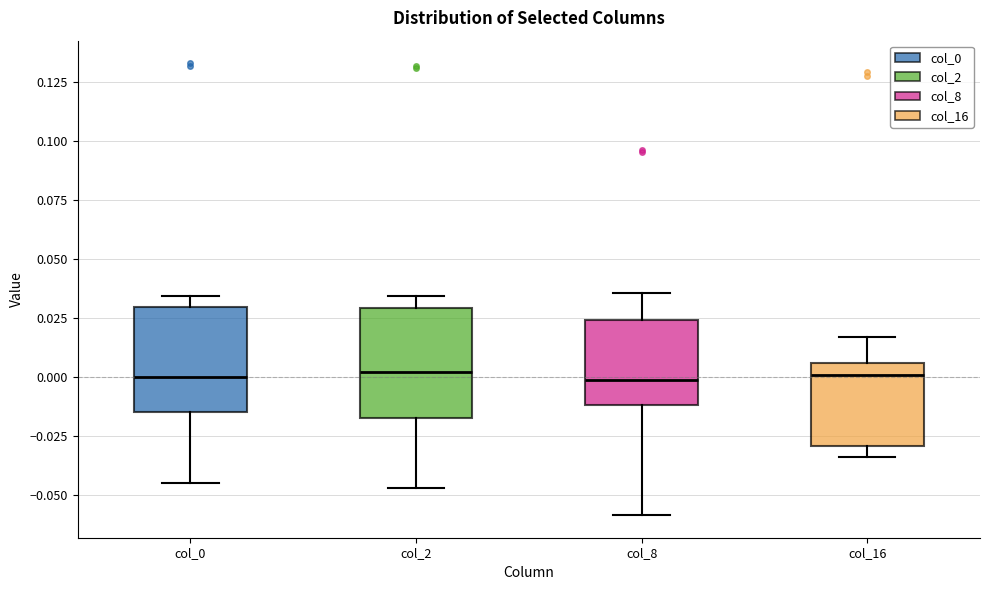

Reading left to right, read every box against the y-axis: the position of its median line, the range the box covers, and the ends of its whiskers. The values are not printed on the chart, so give them approximately, as read against the axis.

col_0: median 0.000, box -0.015 to 0.030, whiskers -0.045 to 0.035
col_2: median 0.000, box -0.015 to 0.030, whiskers -0.045 to 0.035
col_8: median 0.000, box -0.010 to 0.025, whiskers -0.060 to 0.035
col_16: median 0.000, box -0.030 to 0.005, whiskers -0.035 to 0.015